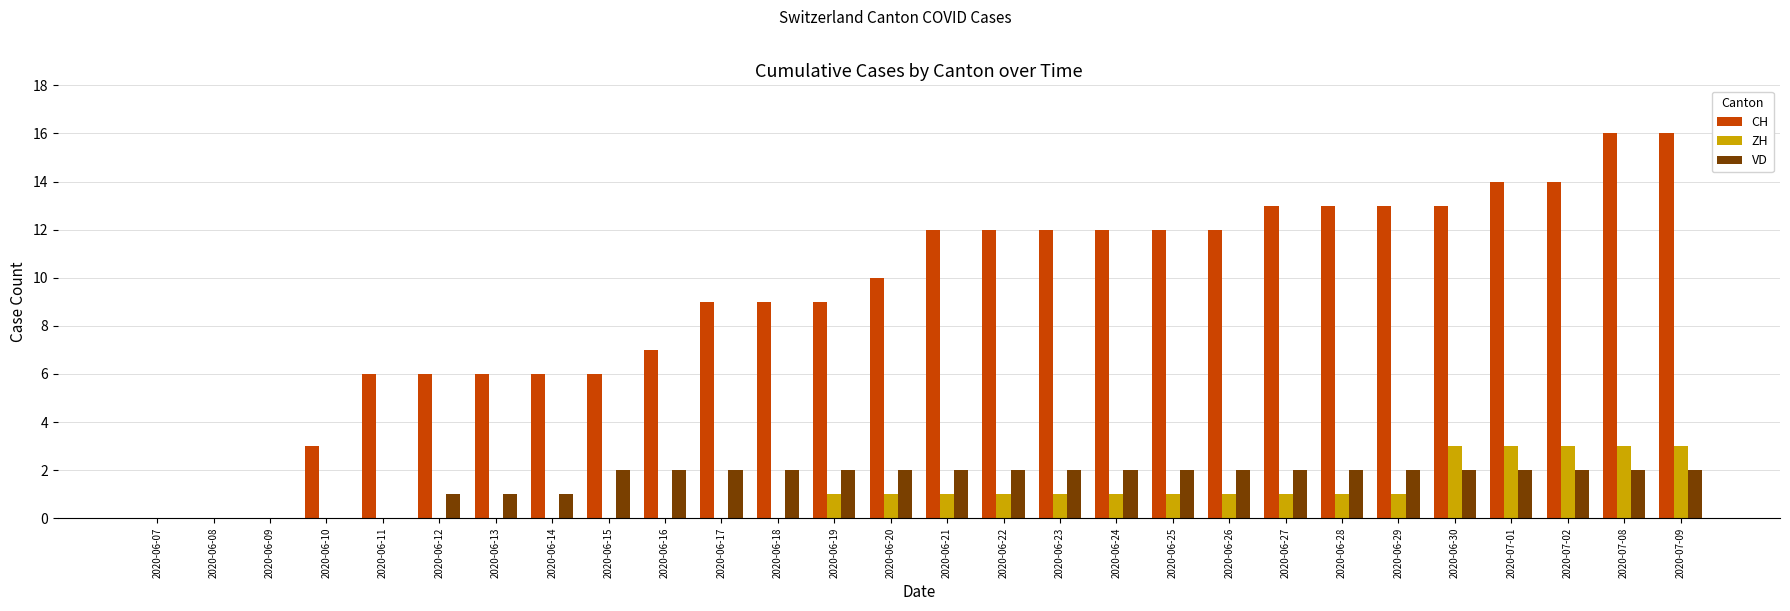

What value does the CH series have at 2020-06-26, to the nearest 10?

10